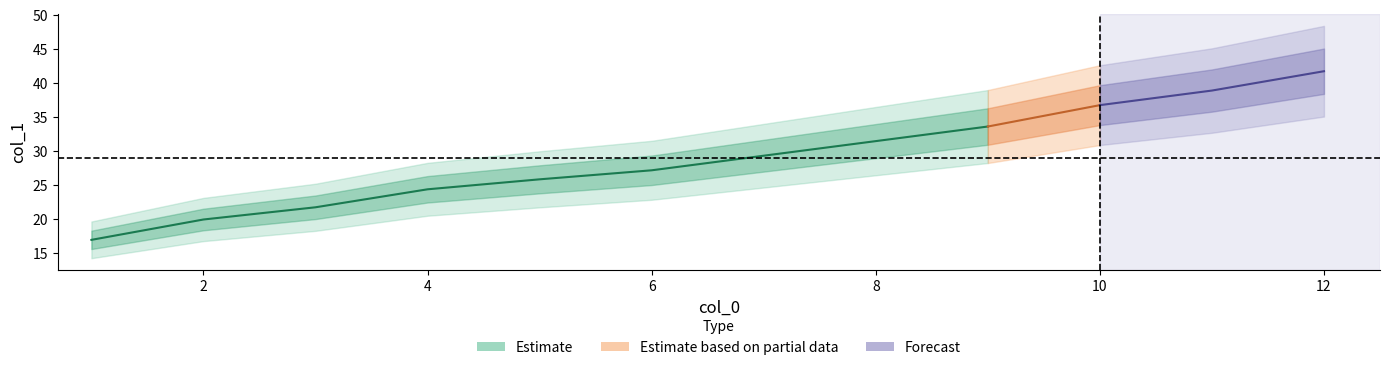

What is the change in value from 9 to 11?

+5.3